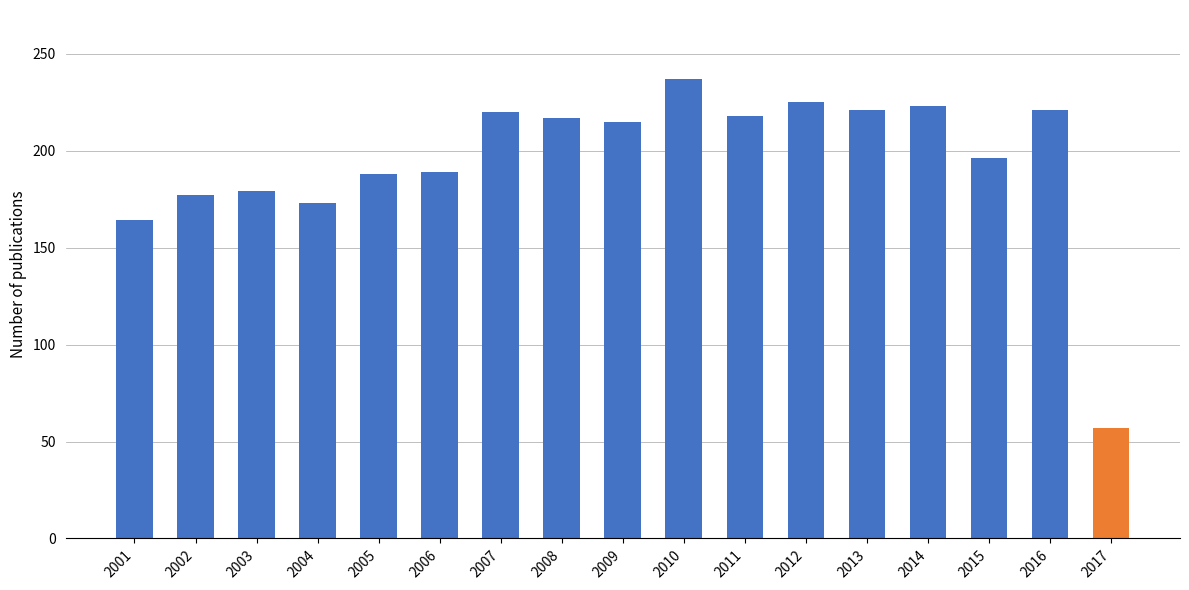

Approximately how many times larger is the value at 2009 compared to 2006?

1.1